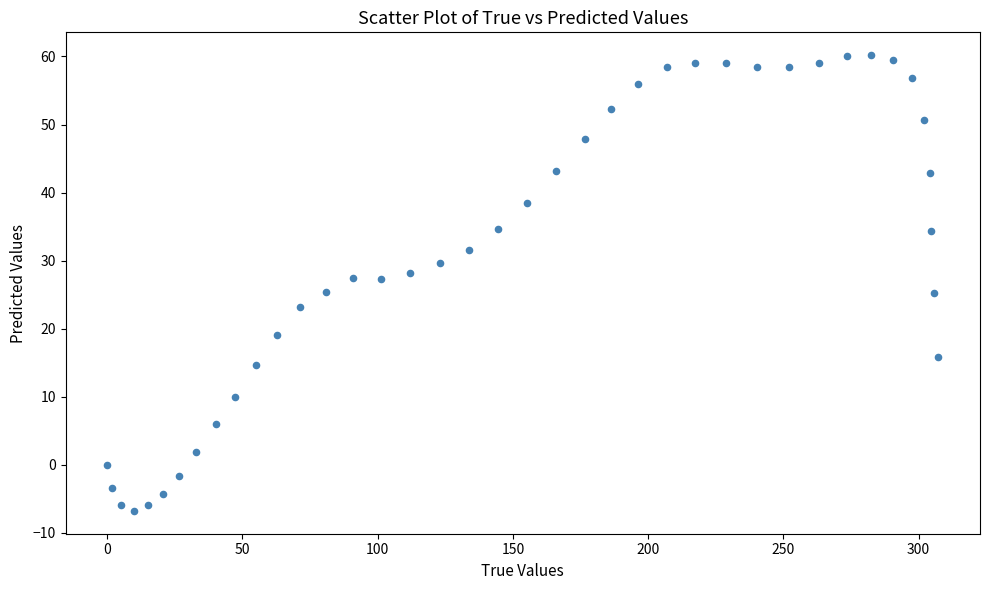

What is the range of Y values (max minus min)?

67.0